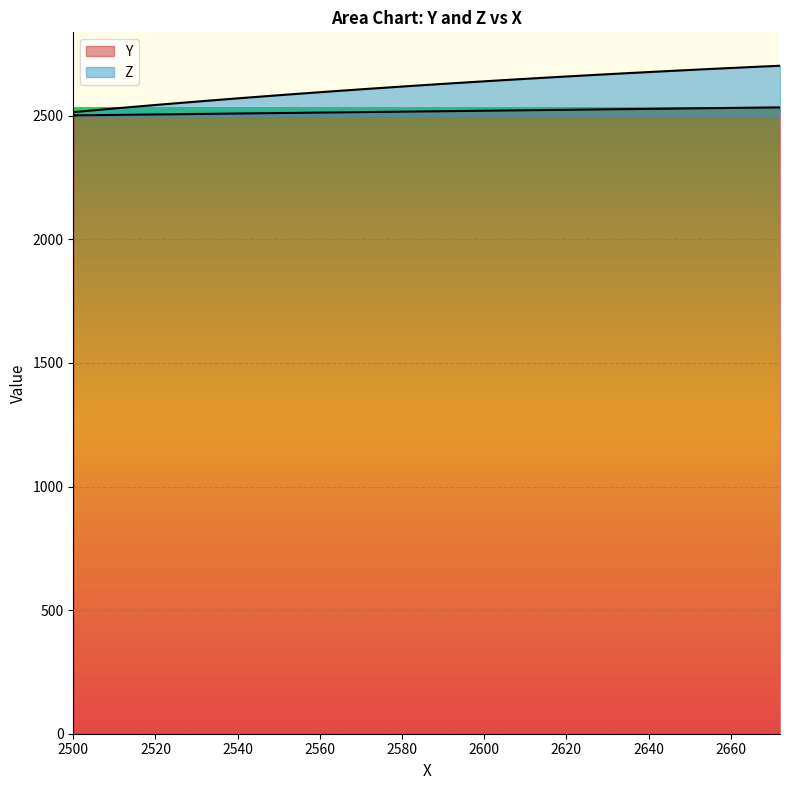

How many data points in Z are above 2622?

19